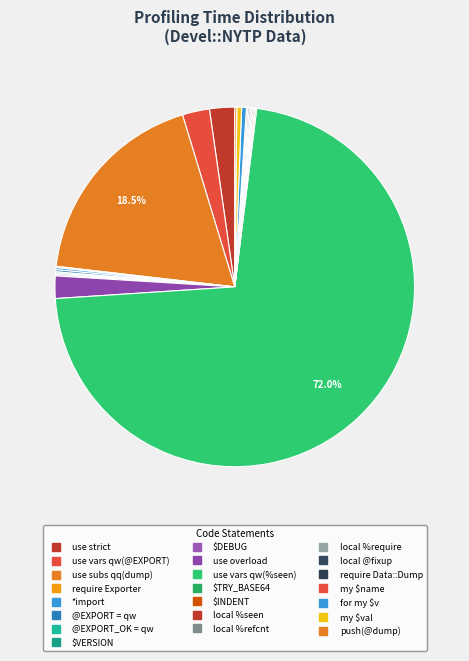

True or false: for my $v accounts for 7% of the total.

False